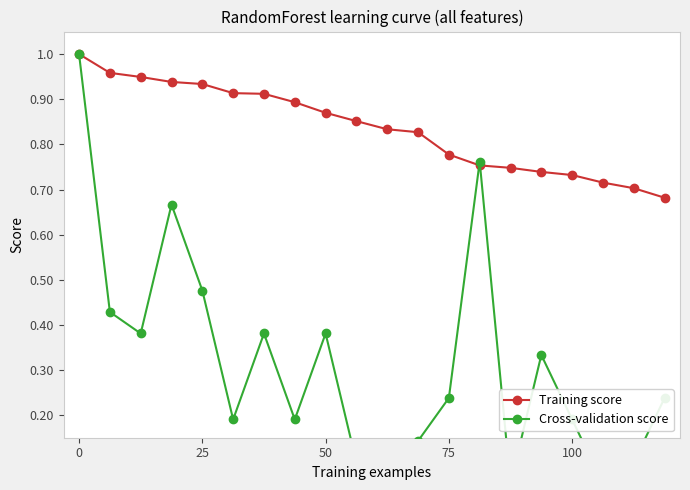

Is the value of Training score at 25 greater than the value of Cross-validation score at 6?

Yes